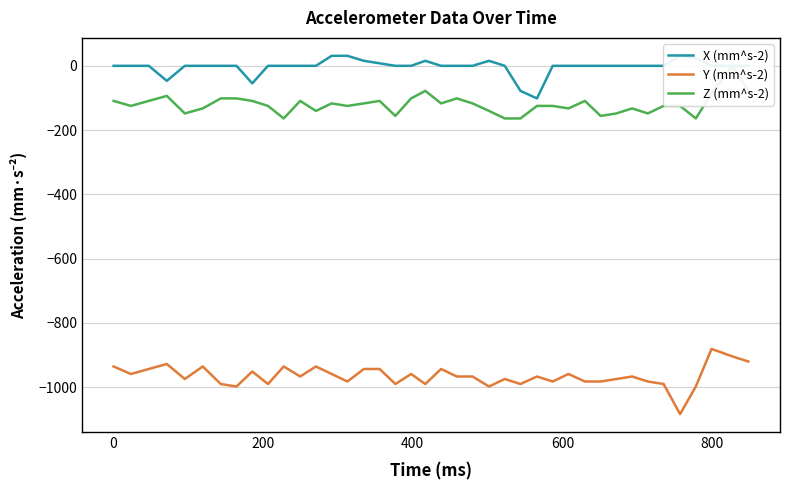

How many values in Z (mm^s-2) are below zero?

39